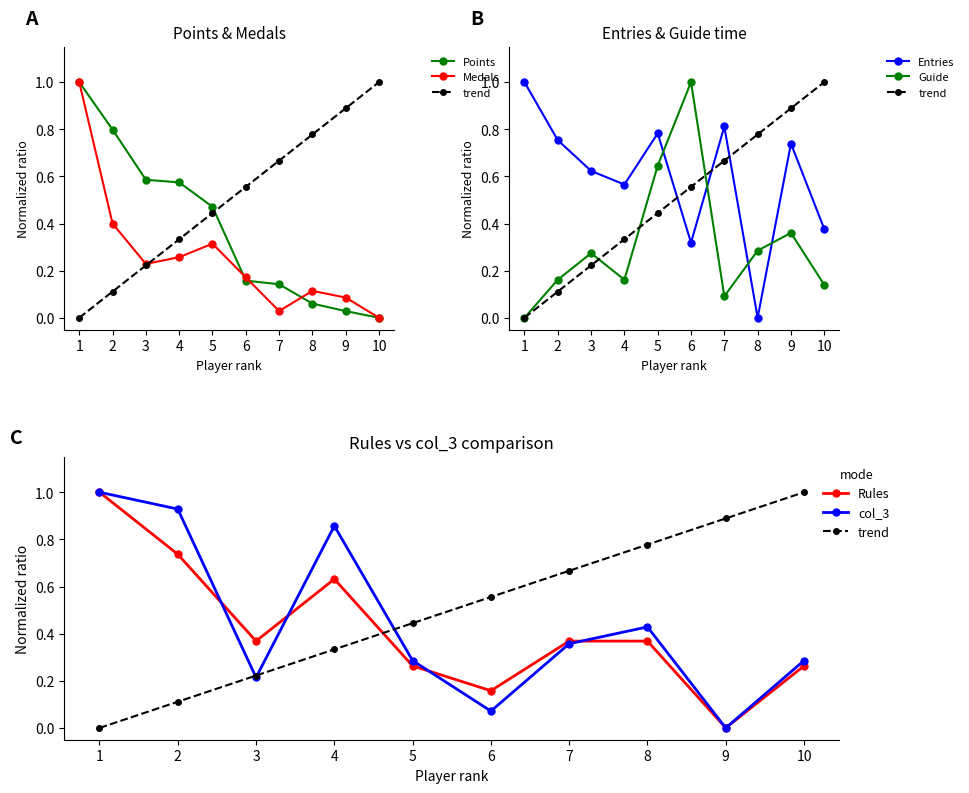

What is the difference between the highest and lowest values at 6?

0.9